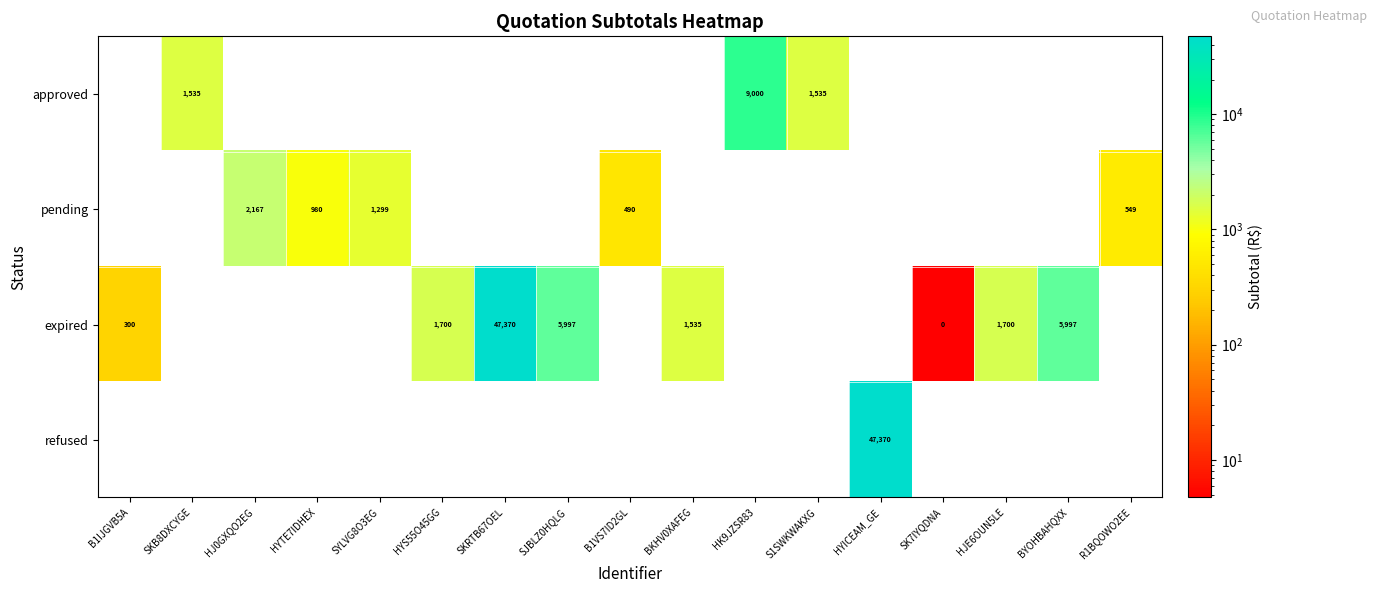

Is it true that expired equals 67026 at SKRTB67OEL?

False